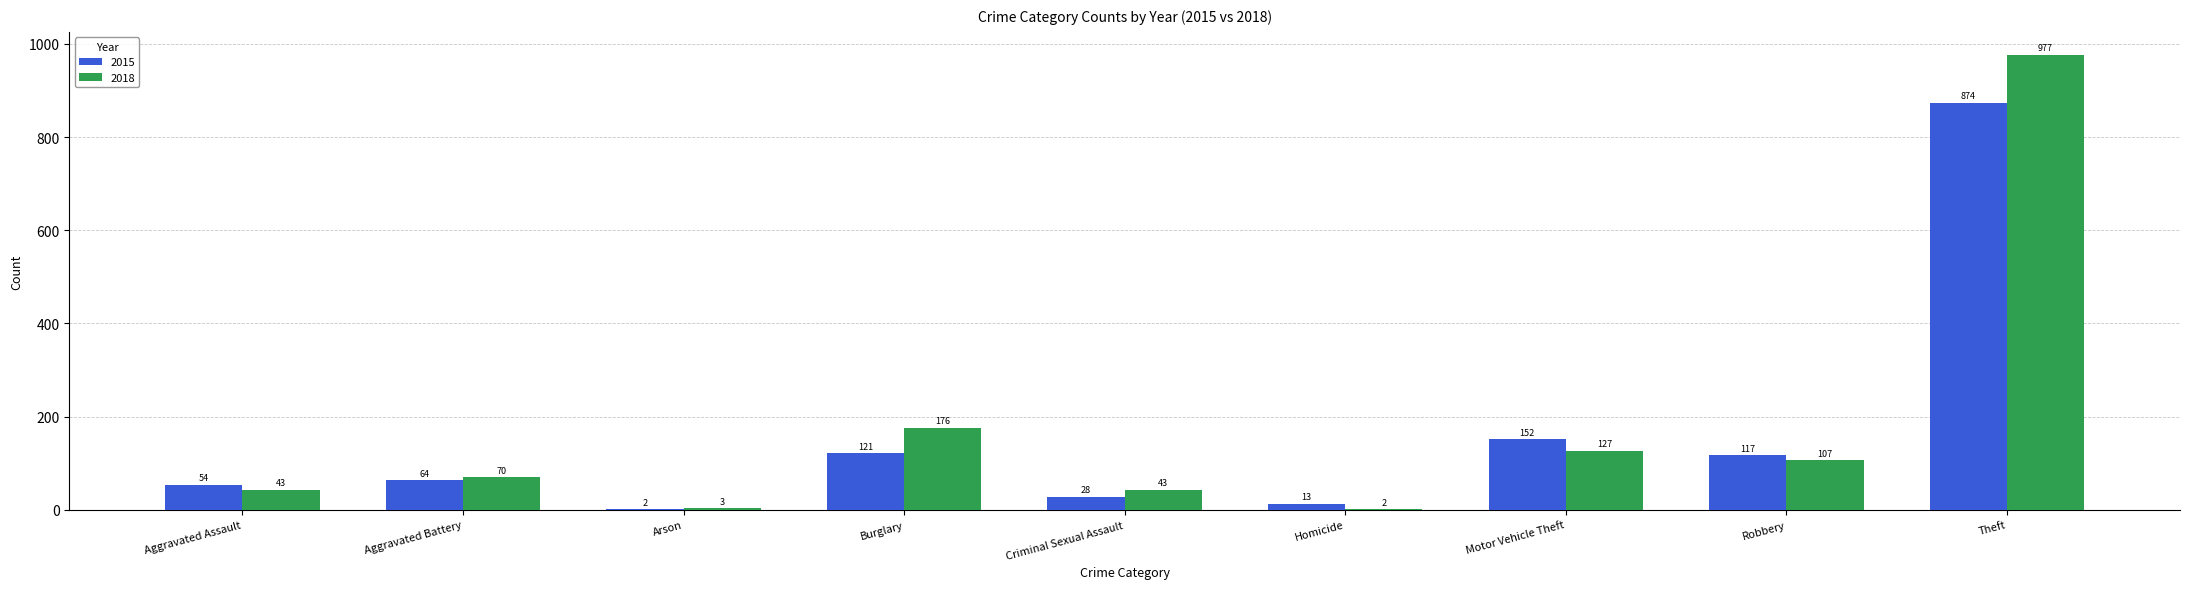

Where is 2018 nearest to the value 489?

Burglary